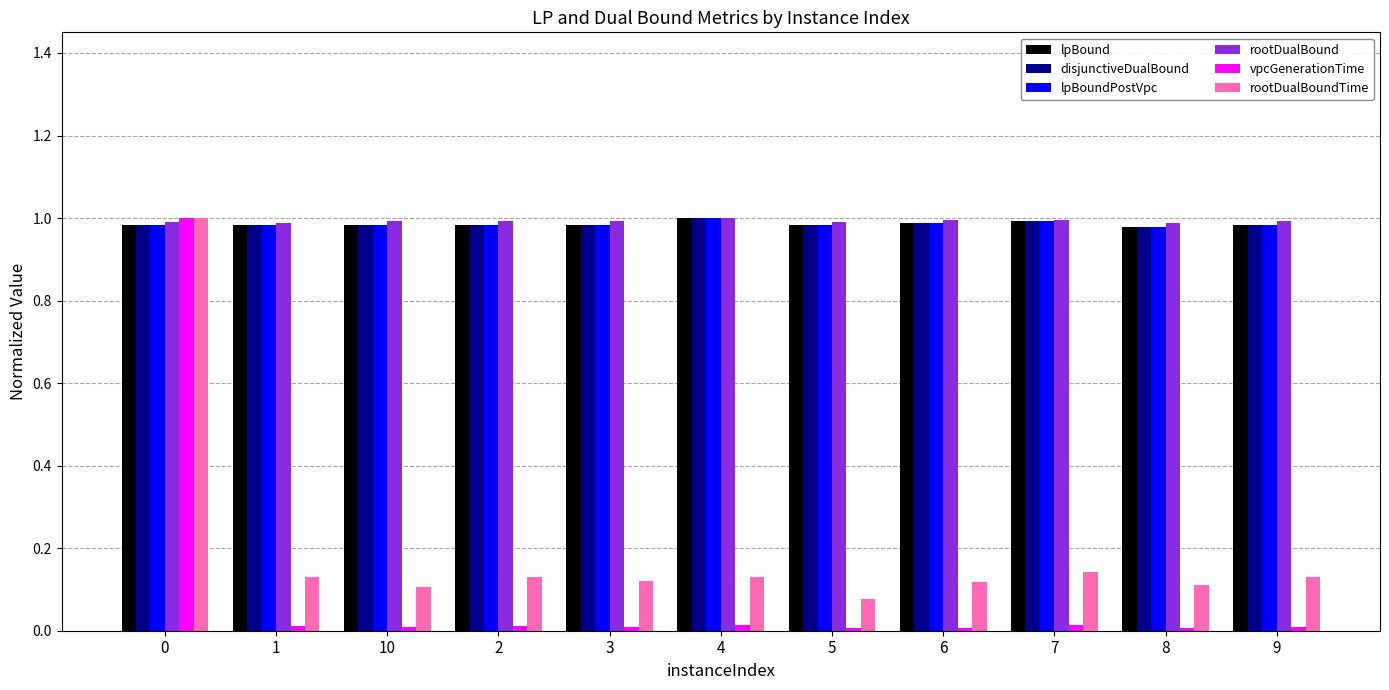

Is it true that disjunctiveDualBound equals 1.3 at 4?

False